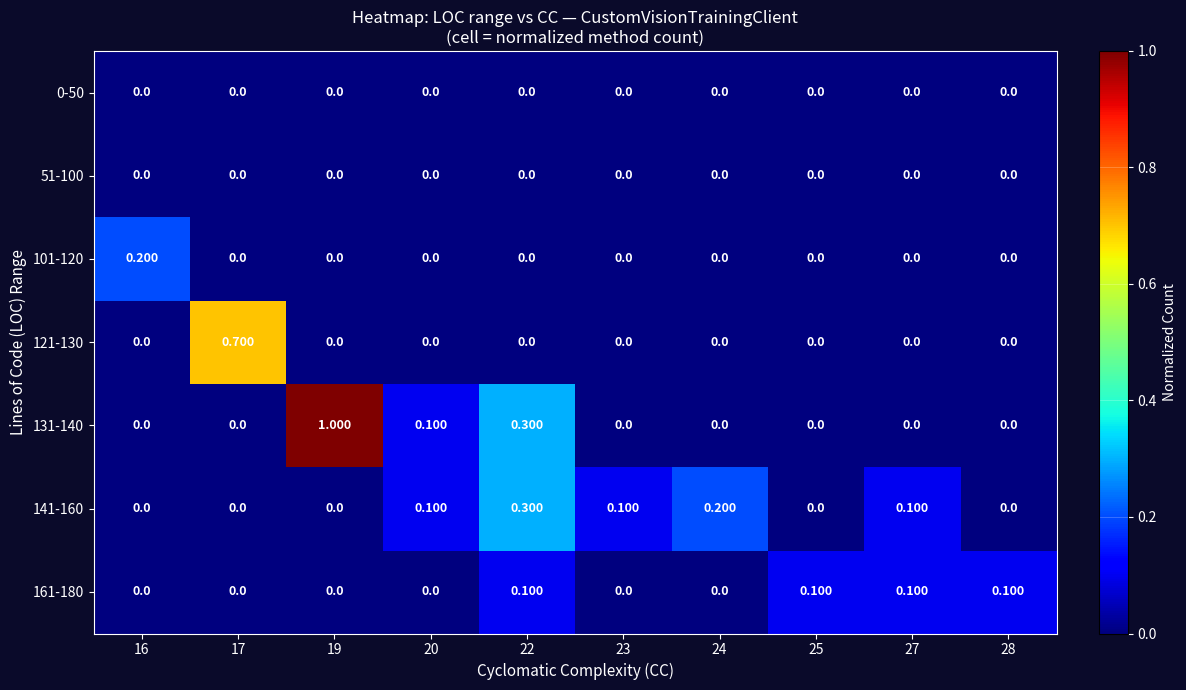

How many values in 141-160 are above zero?

5